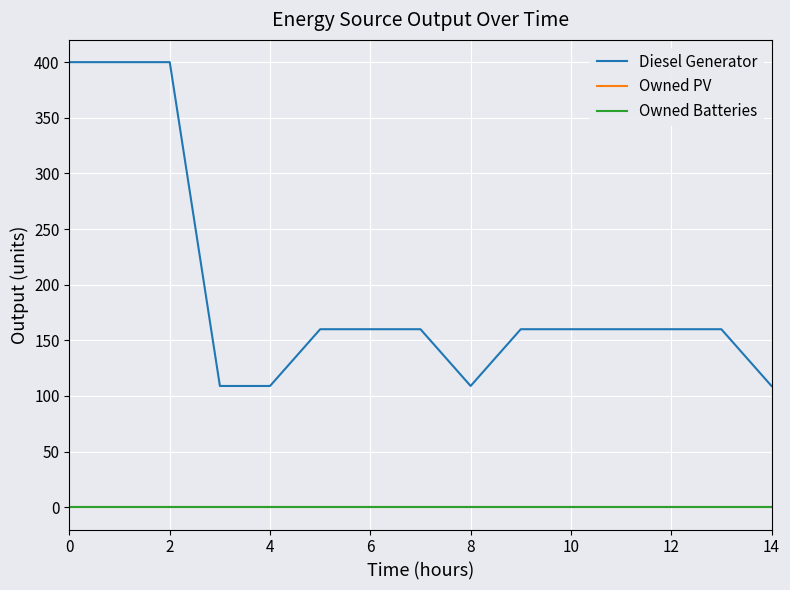

Does the chart have visible grid lines?

Yes